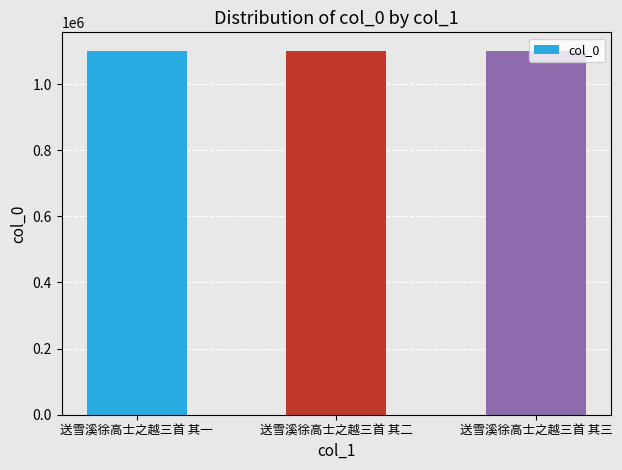

How many values are below 1101453?

1